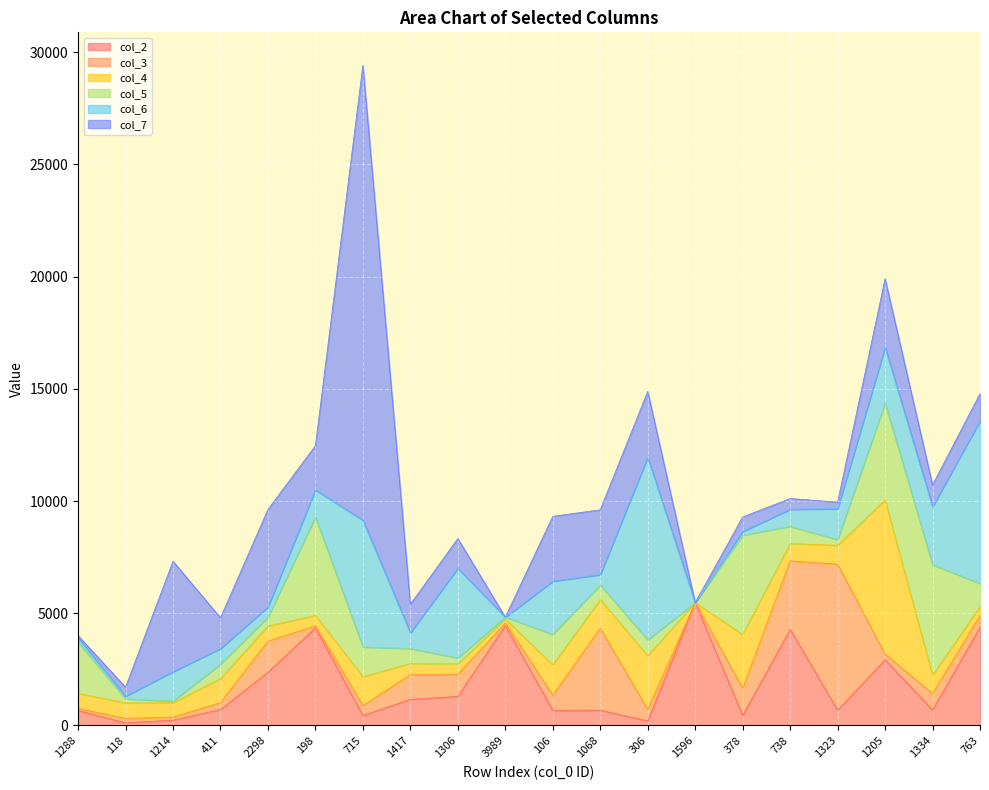

True or false: col_6 has a value of 2586 at 1334.

True